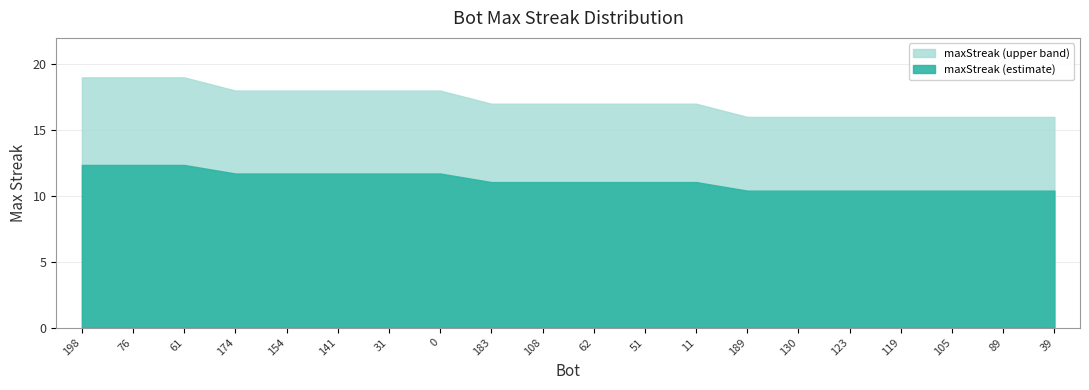

Which category has the highest value across all series?

198